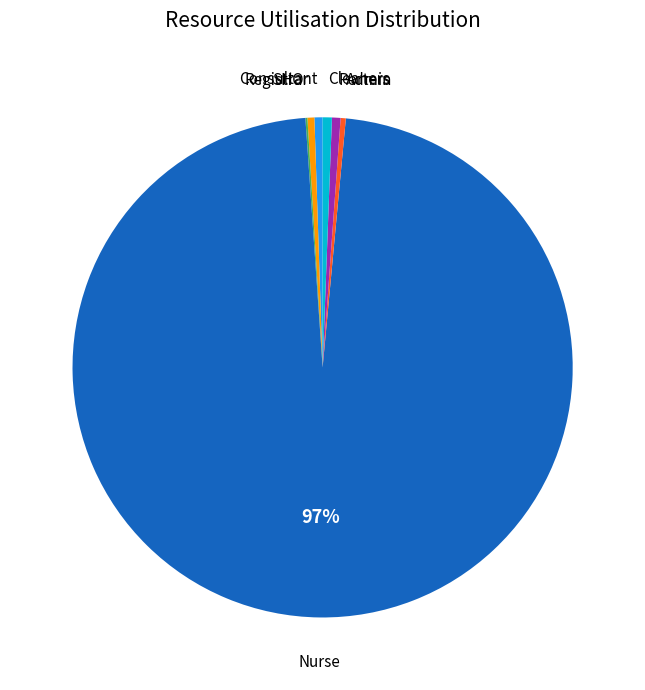

Does any single category account for the majority?

Yes